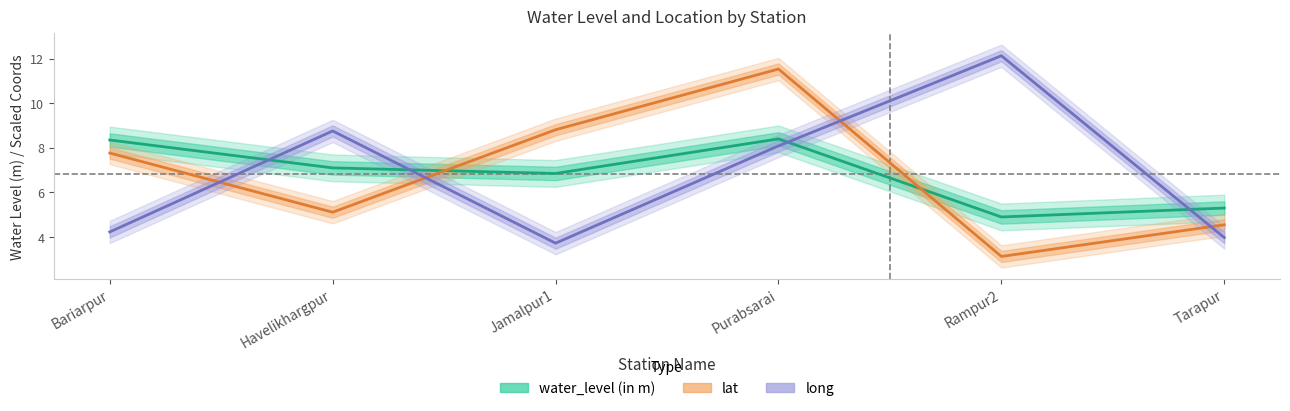

Count the number of data series in this chart.

3